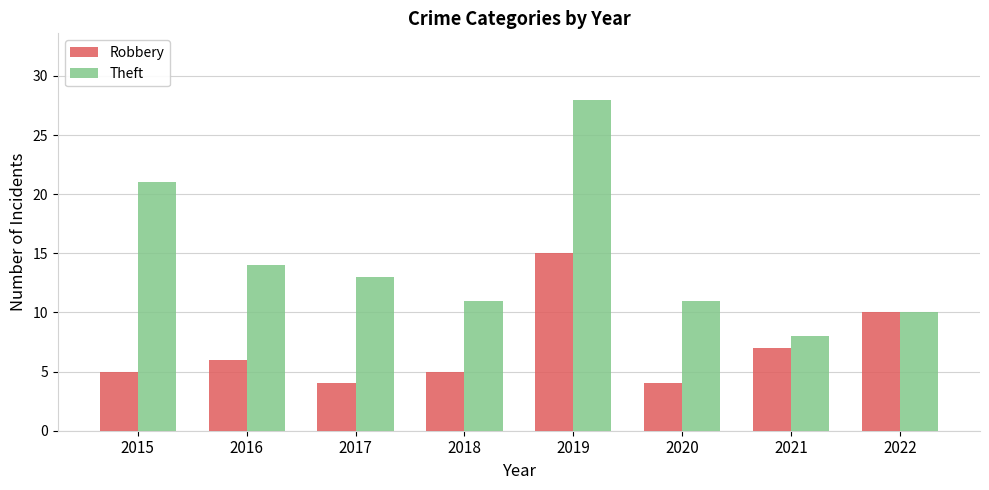

Rank the series at 2016 from lowest to highest value.

Robbery, Theft